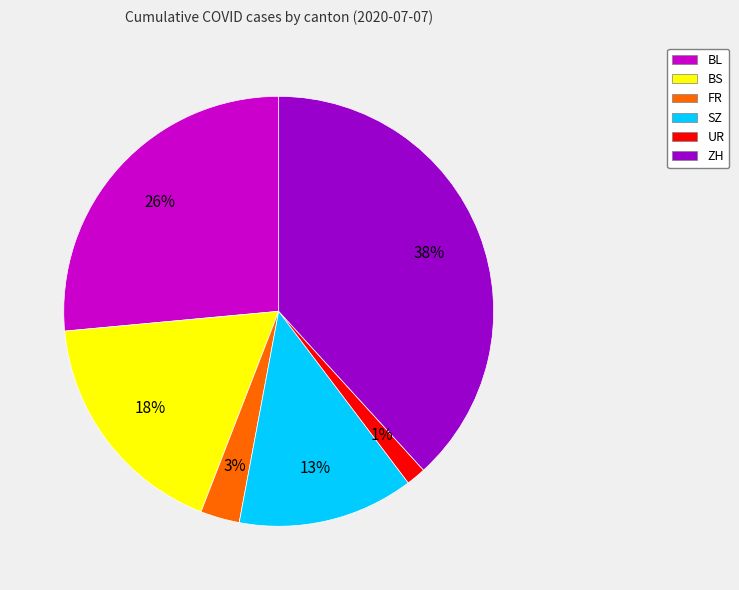

To the nearest percent, what percentage of the pie is SZ?

13%